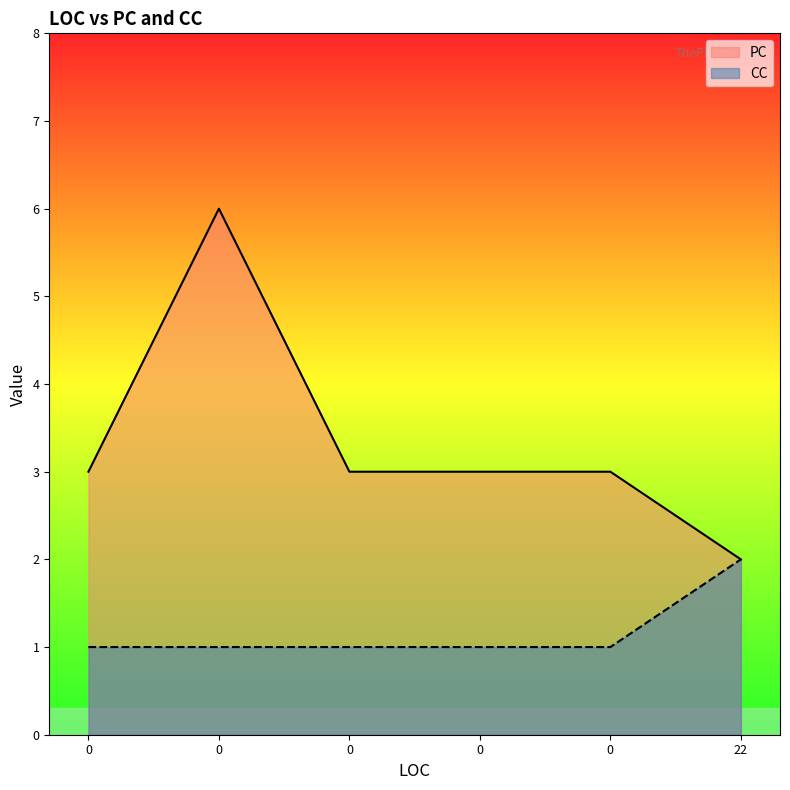

True or false: PC and CC intersect in this chart.

False